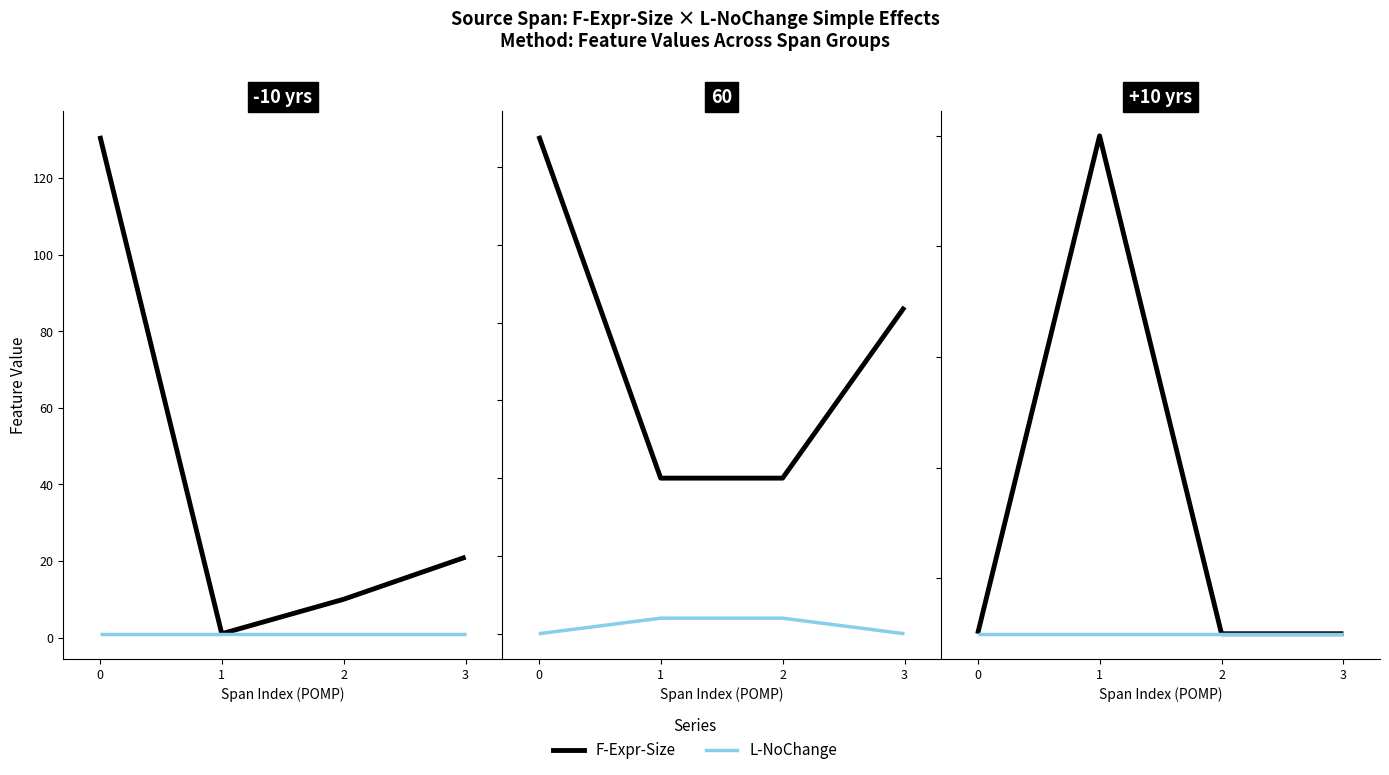

At how many categories does at least one series exceed 2?

1